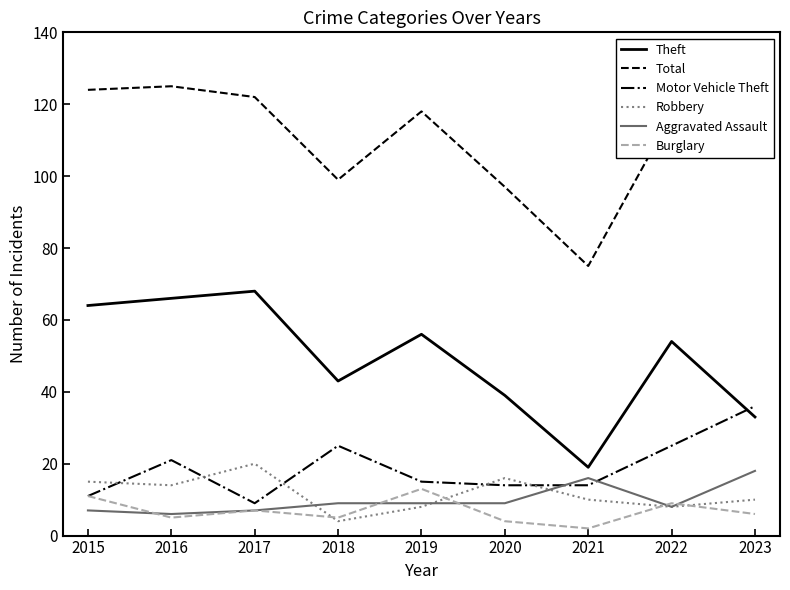

What is the approximate value of Aggravated Assault at 2023, to the nearest 5?

20